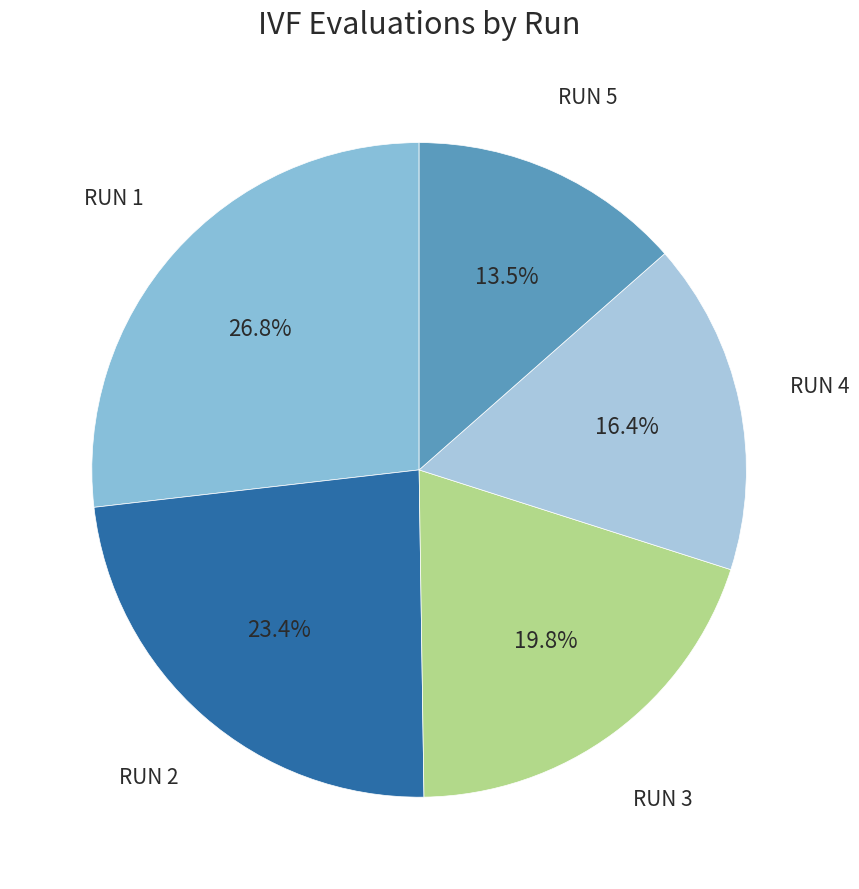

How many segments does this pie chart have?

5